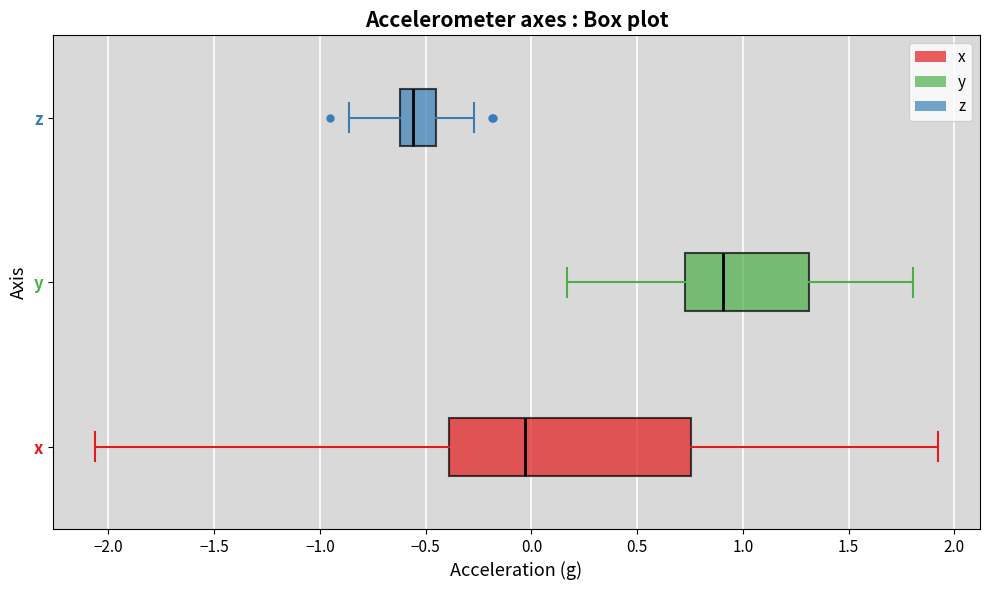

Which box has the furthest to the right median line?

y